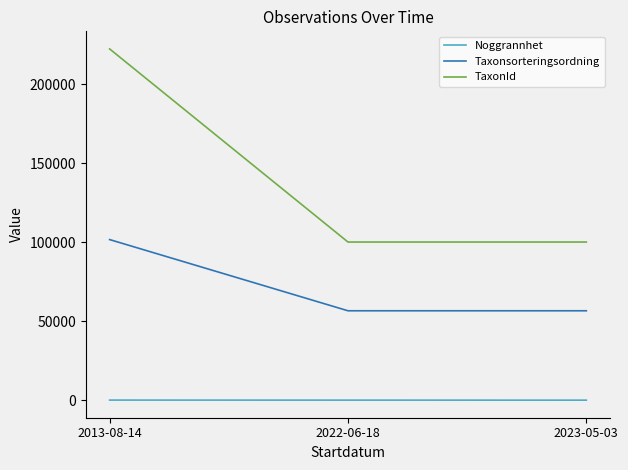

What is the difference between the maximum and second lowest values in the TaxonId series?

122288